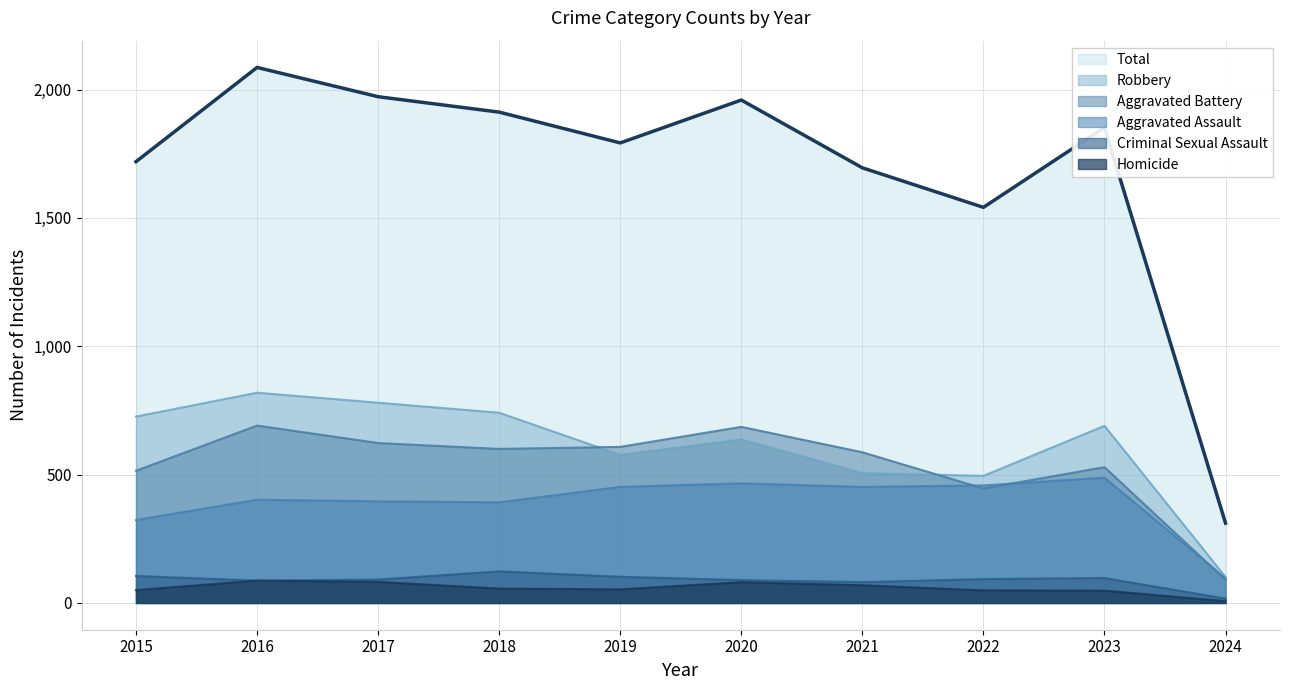

Read the Aggravated Battery value at 2020.

686